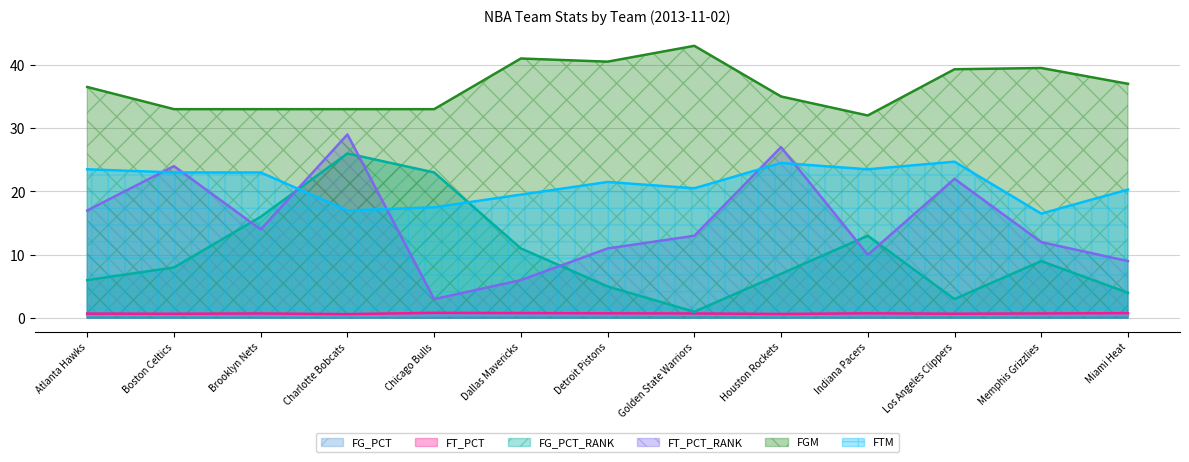

How many lines are shown in the chart?

6